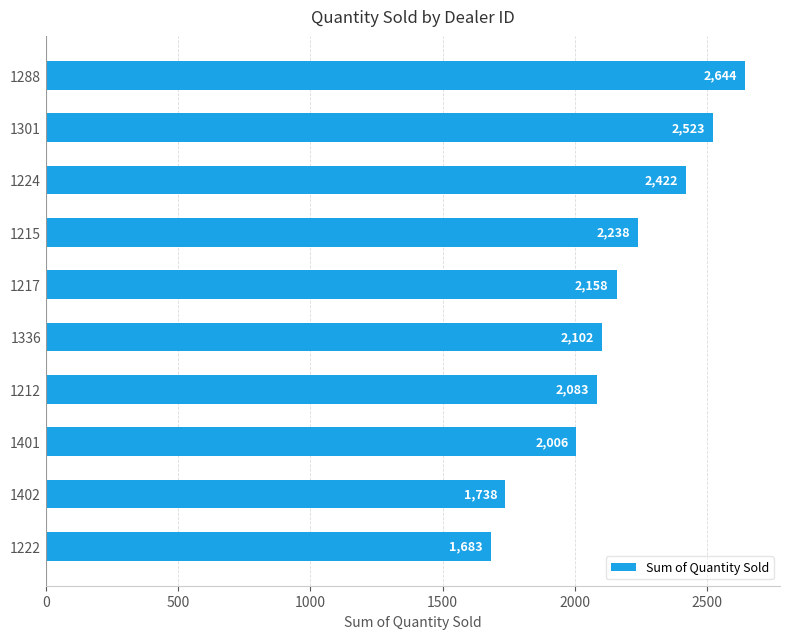

What is the difference between the maximum and minimum values?

961